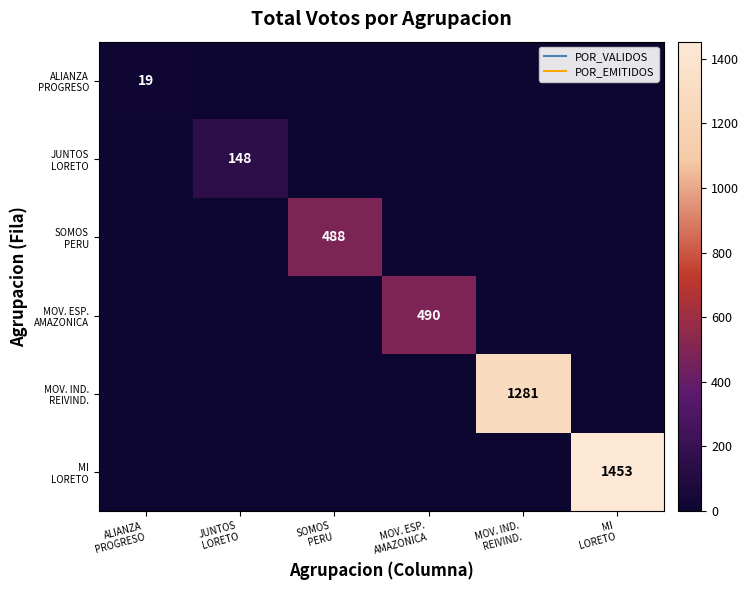

Rank the series at ALIANZA PROGRESO from lowest to highest value.

JUNTOS LORETO, SOMOS PERU, MOV. ESP. AMAZONICA, MOV. IND. REIVIND., MI LORETO, ALIANZA PROGRESO